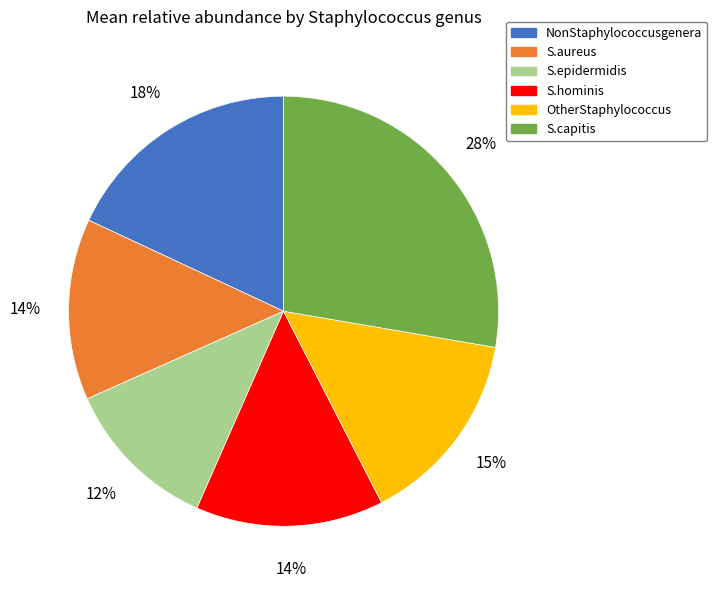

Between S.capitis and S.aureus, which is larger?

S.capitis